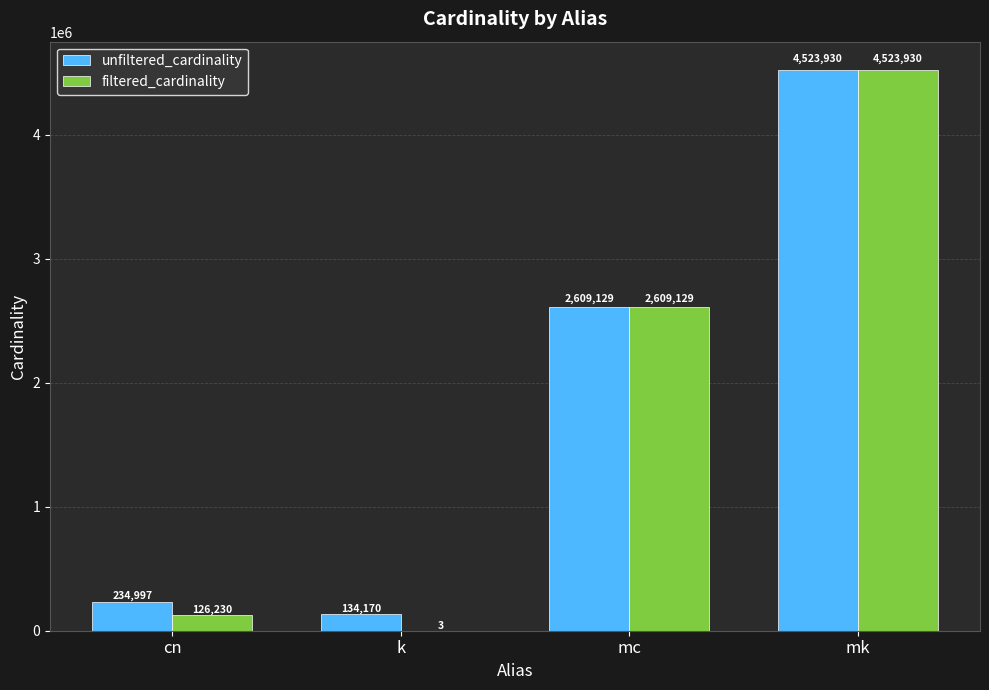

Reading right to left, list all the values displayed in this chart.

unfiltered_cardinality: 4523930	2609129	134170	234997
filtered_cardinality: 4523930	2609129	3	126230